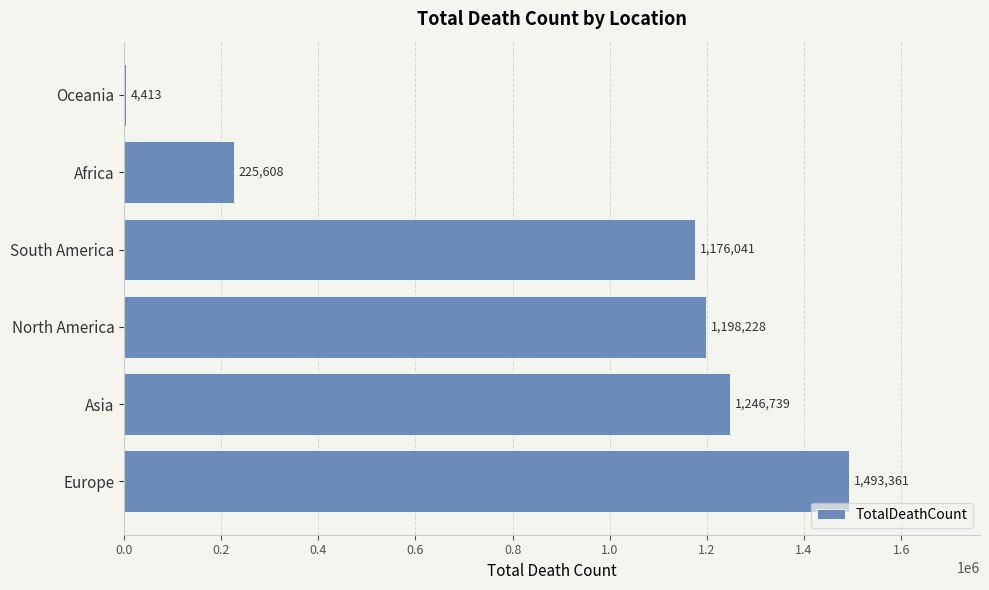

What is the maximum value shown in the chart?

1493361